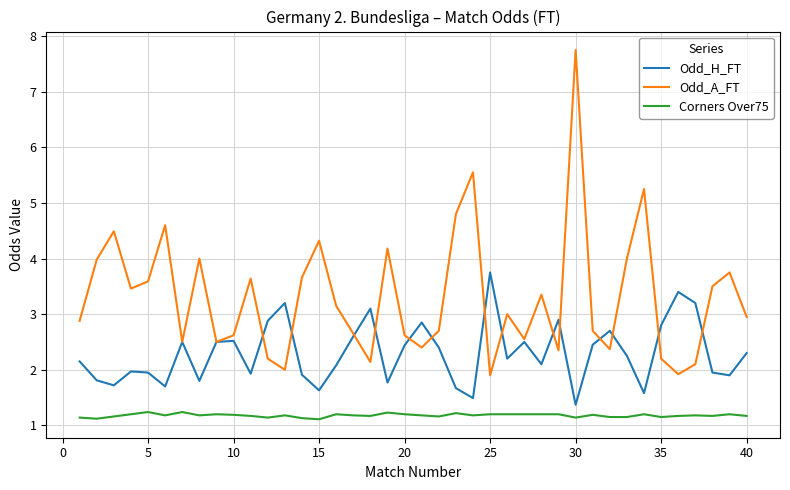

Which series has the largest range (max minus min)?

Odd_A_FT